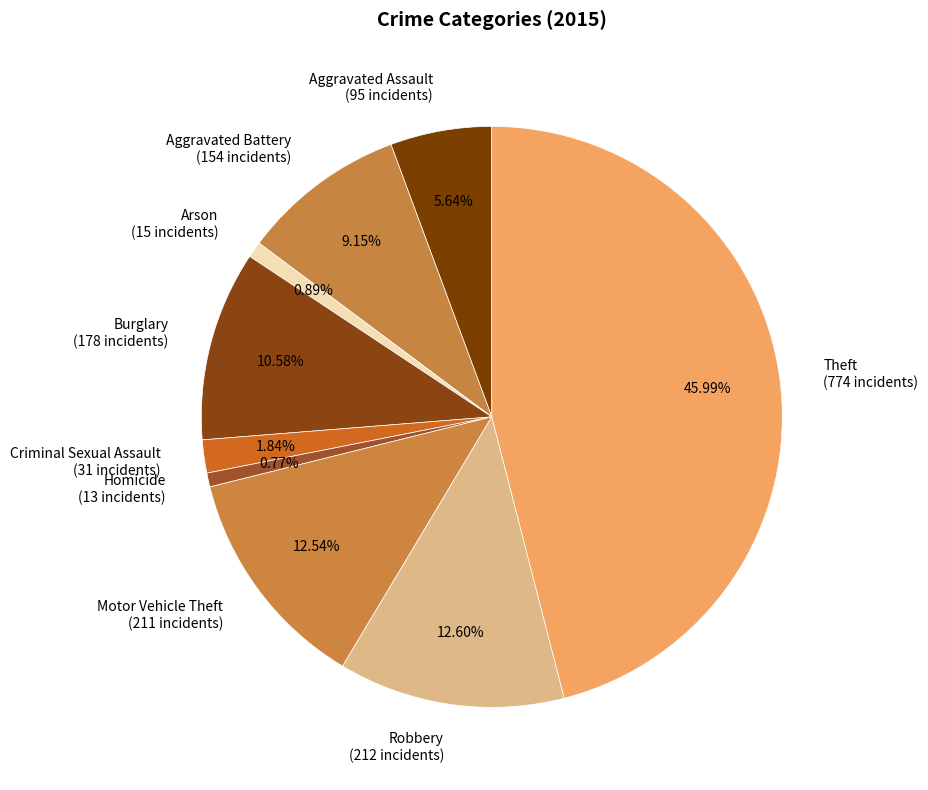

To the nearest percent, what portion does Aggravated Assault represent?

6%